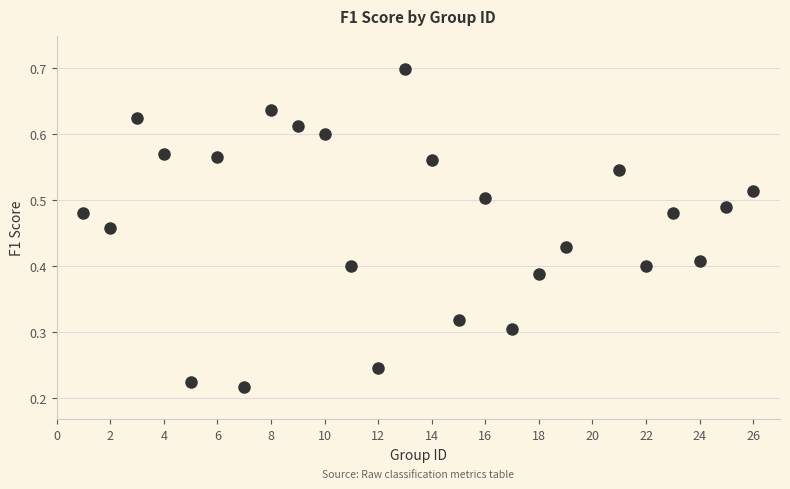

What is the range of X values (max minus min)?

25.0